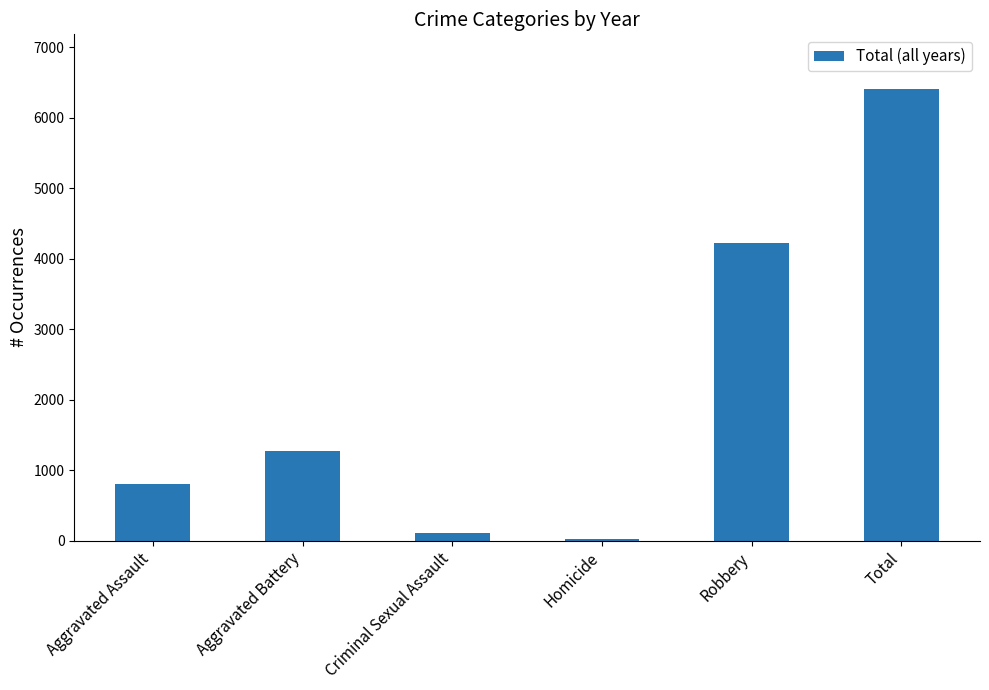

Does the chart contain stacked bars?

No